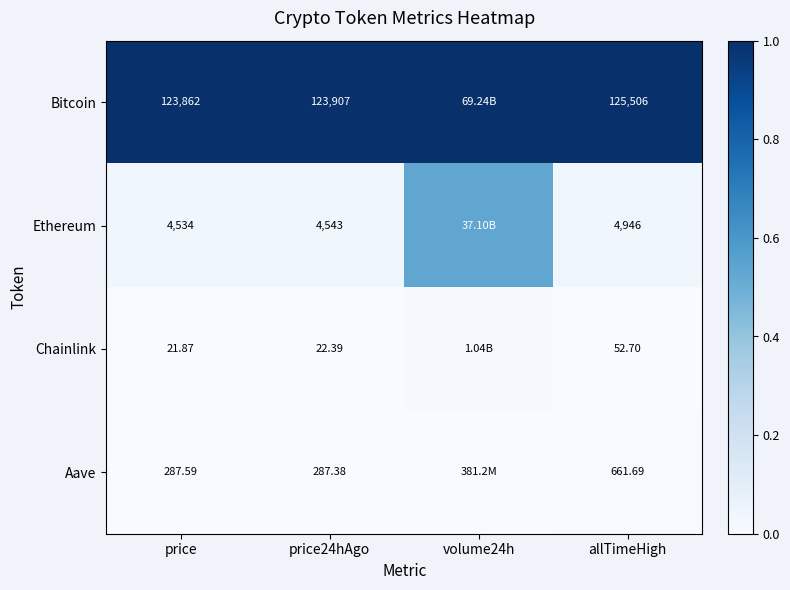

Which series changed the most between price and price24hAgo?

Bitcoin